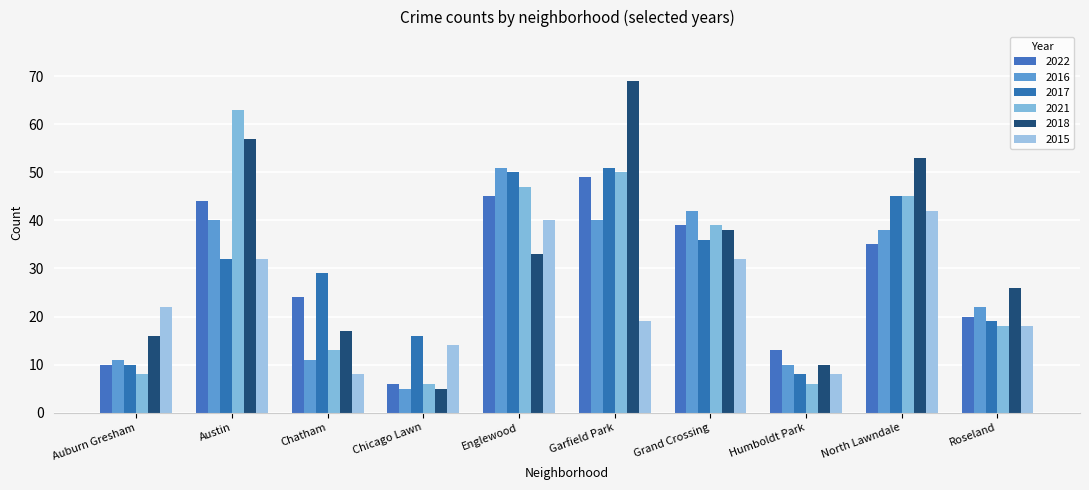

What is the difference between the second highest and second lowest values in the 2022 series?

35